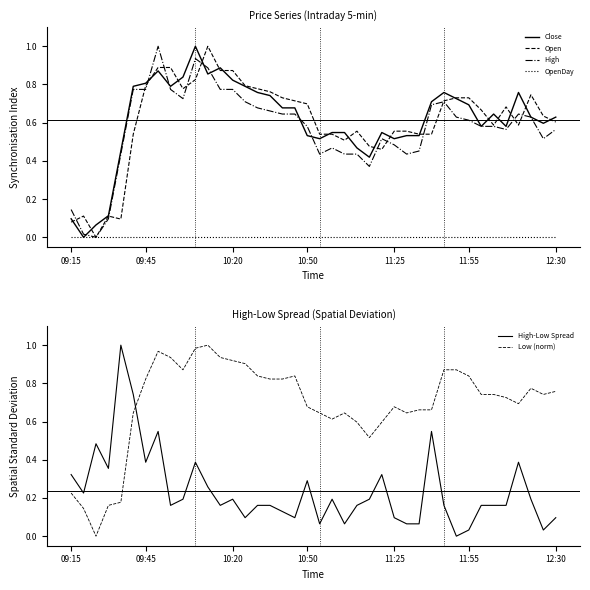

True or false: Low (norm) and High-Low Spread intersect in this chart.

True